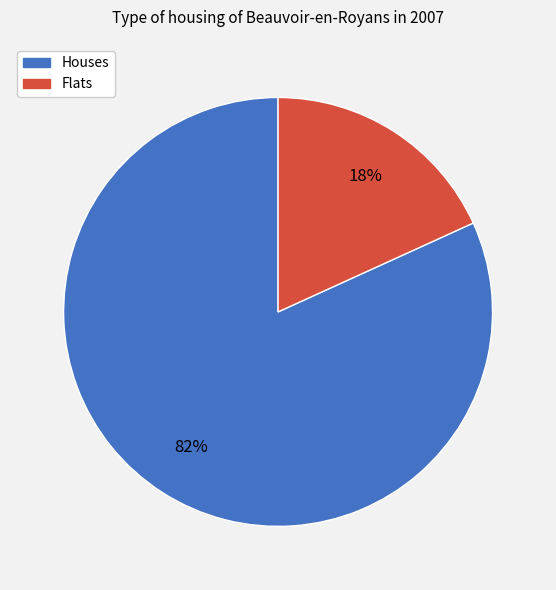

How many segments does this pie chart have?

2